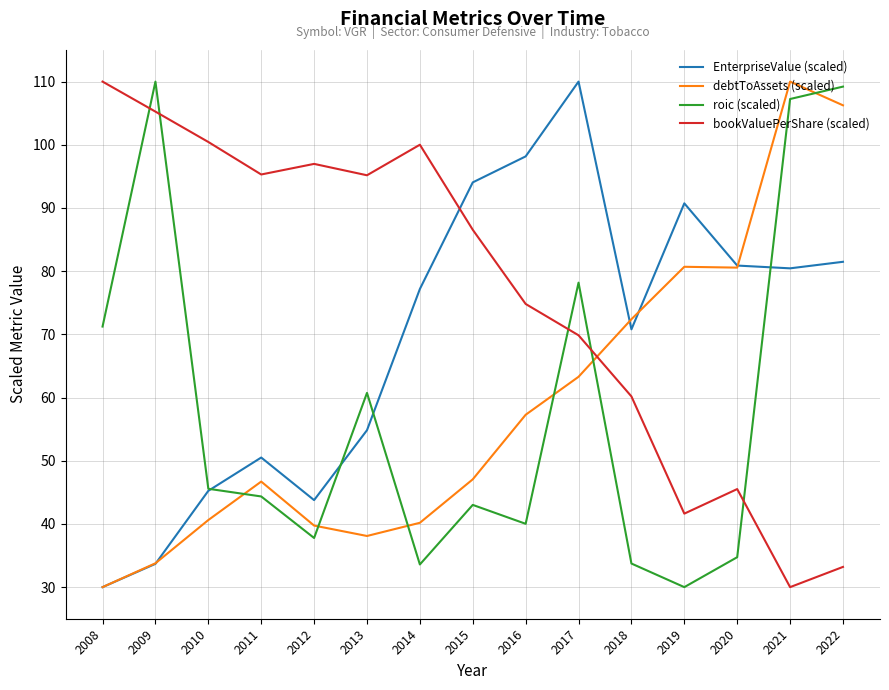

At how many categories does at least one series exceed 90?

13